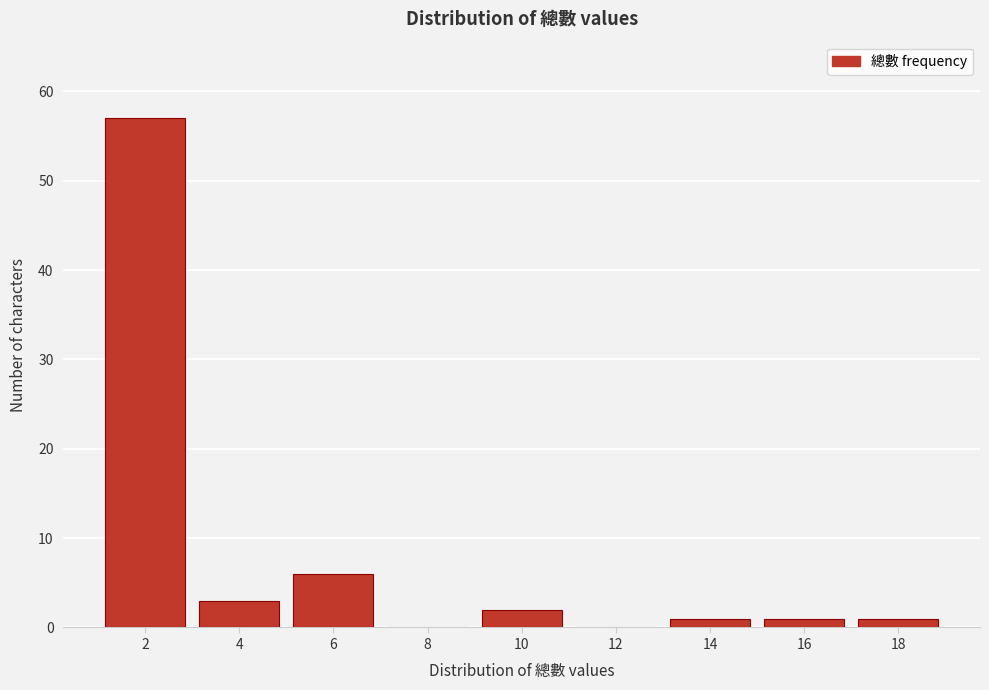

Reading left to right, extract all data points from this chart.

2=57	4=3	6=6	8=0	10=2	12=0	14=1	16=1	18=1